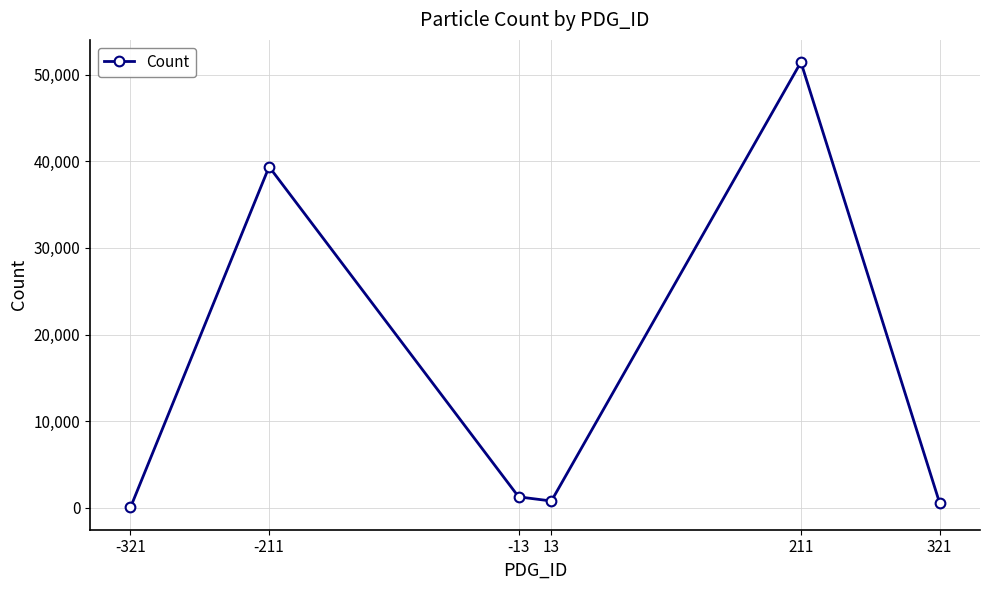

What is the difference between the second highest and minimum values?

39322